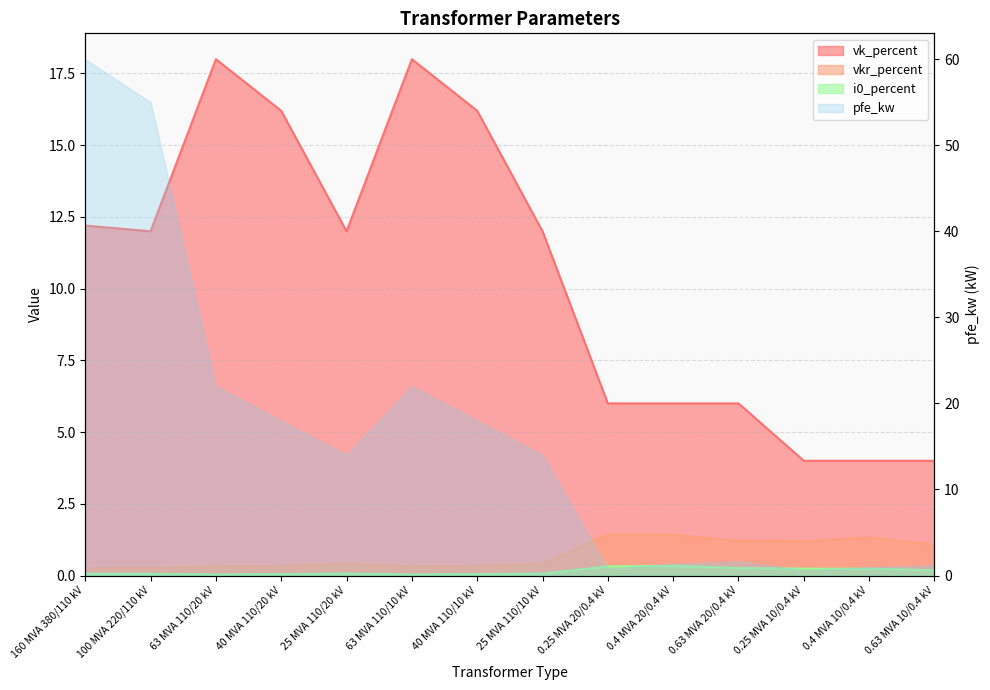

At which category does i0_percent reach its first local peak?

25 MVA 110/20 kV